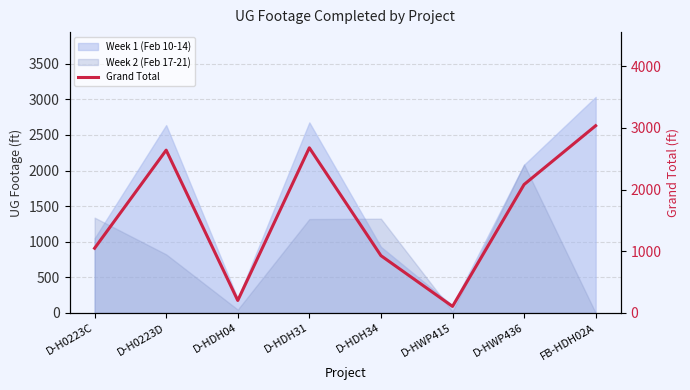

How many data points are above 2082?

3